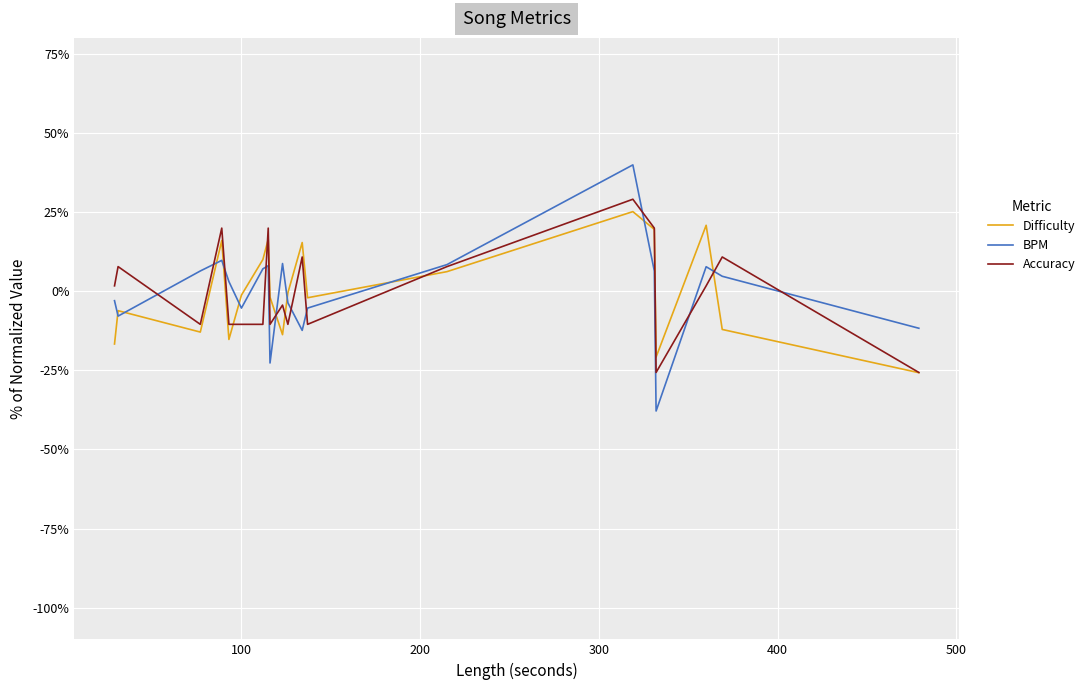

True or false: Accuracy and Difficulty intersect in this chart.

True